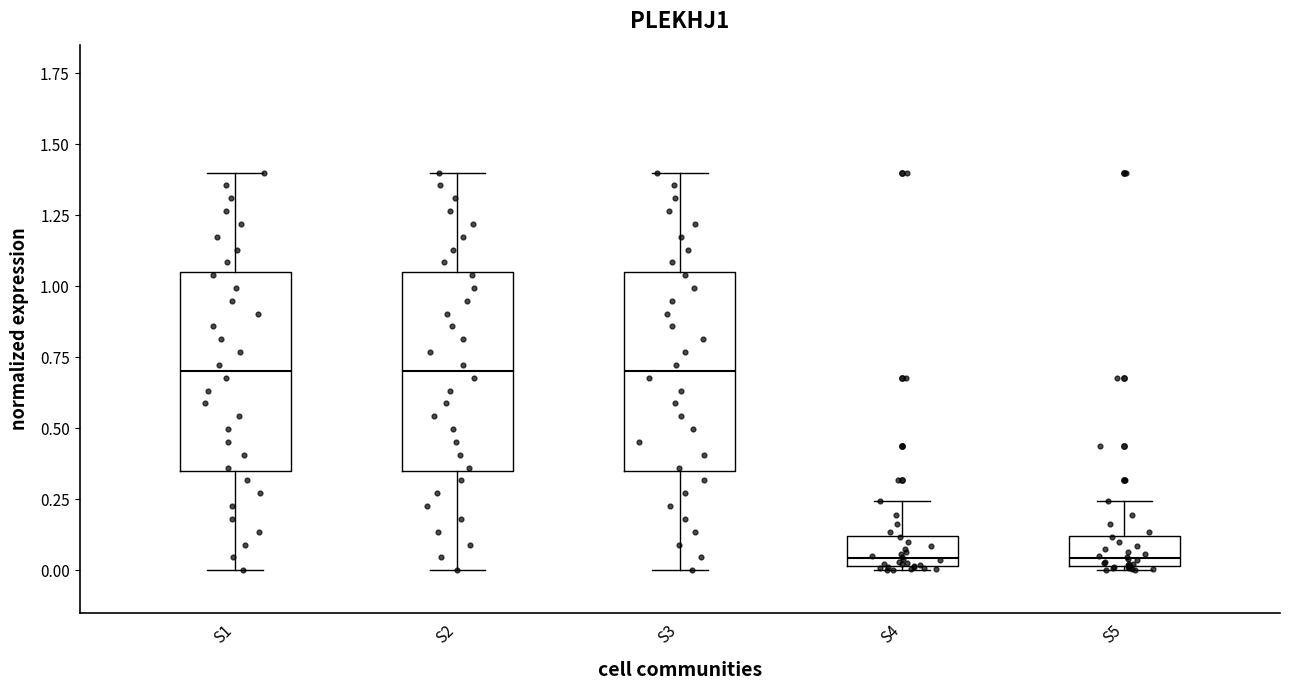

Reading left to right, transcribe this box plot: for each box, give where its median line is, the range the box spans, and where its two whiskers end, as read against the y-axis. The values are not printed on the chart, so give them approximately, as read against the axis.

S1: median 0.70, box 0.35 to 1.05, whiskers 0.00 to 1.40
S2: median 0.70, box 0.35 to 1.05, whiskers 0.00 to 1.40
S3: median 0.70, box 0.35 to 1.05, whiskers 0.00 to 1.40
S4: median 0.05, box 0.00 to 0.10, whiskers 0.00 to 0.25
S5: median 0.05, box 0.00 to 0.10, whiskers 0.00 to 0.25